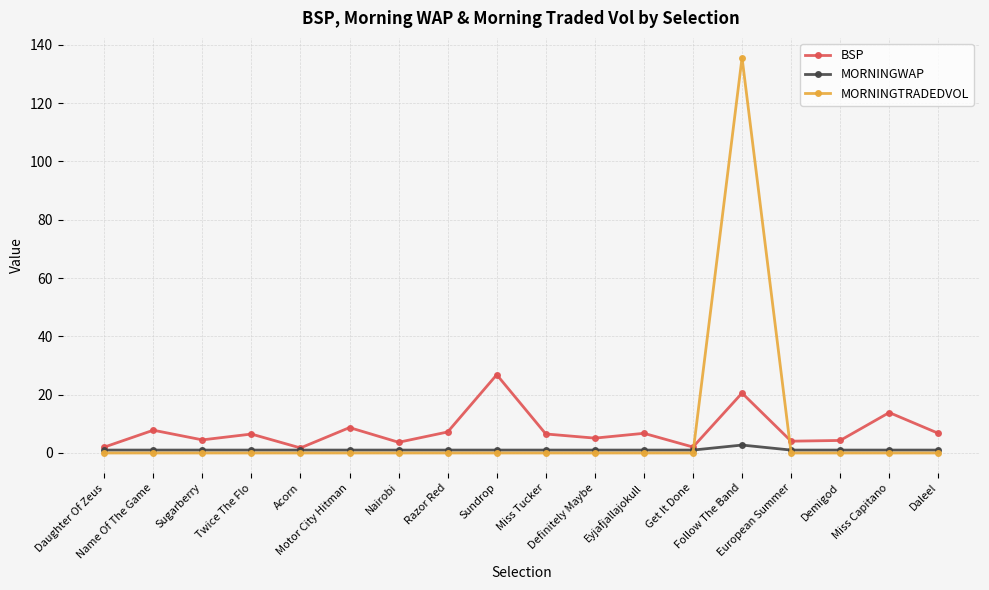

Read the MORNINGWAP value at Name Of The Game.

1.0